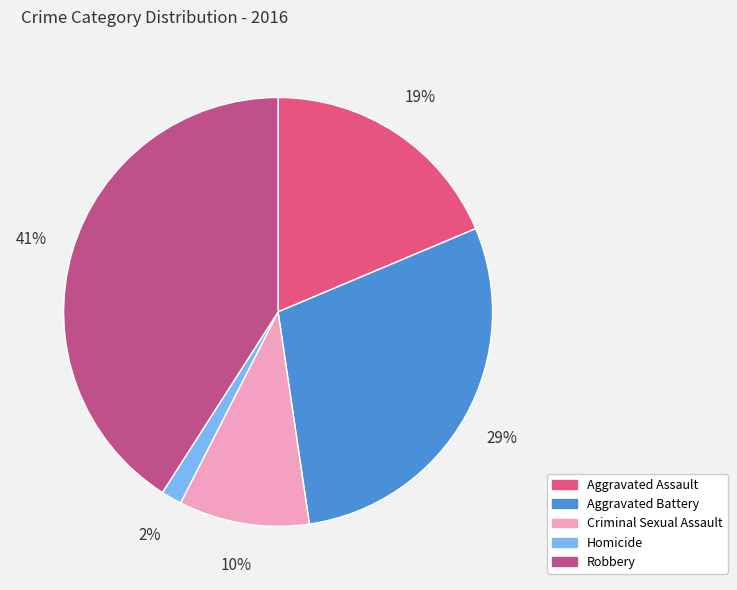

Is it true that Criminal Sexual Assault is 10% of the pie?

True